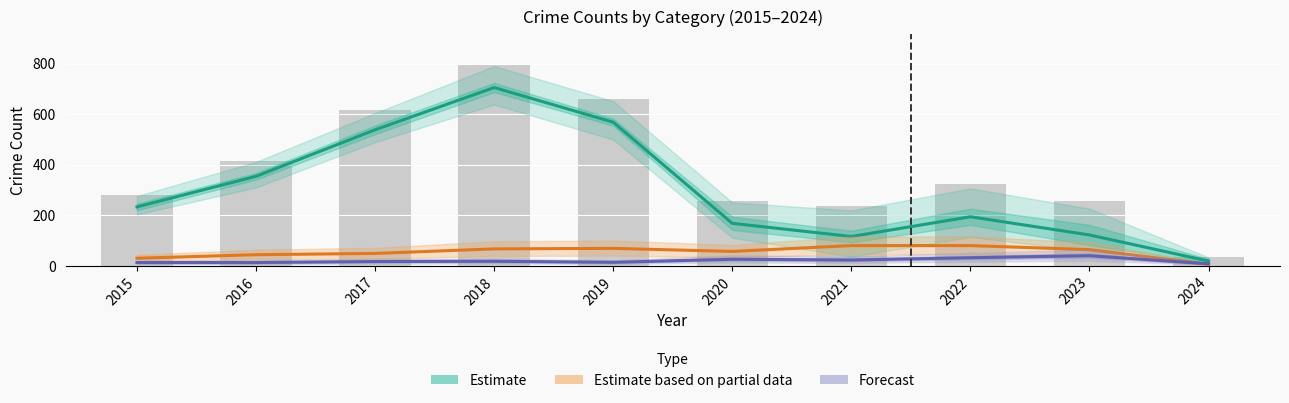

The Estimate series shows 275 at 2019. True or false?

False